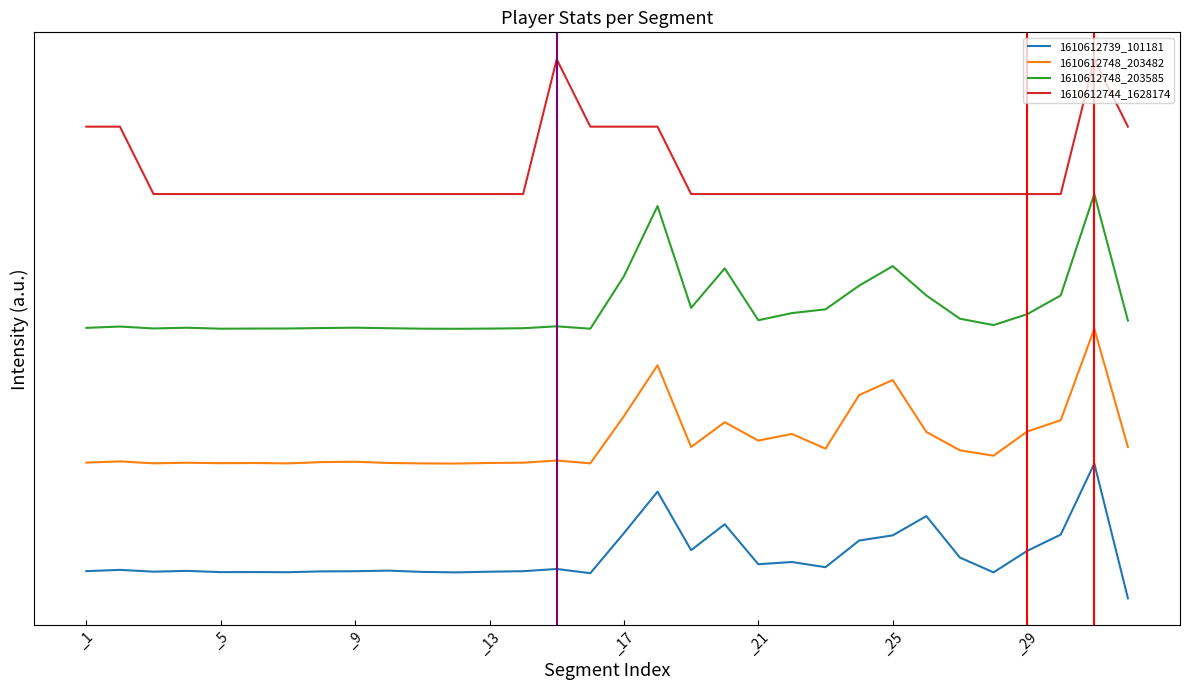

What are all the series names shown in the legend?

1610612739_101181, 1610612748_203482, 1610612748_203585, 1610612744_1628174